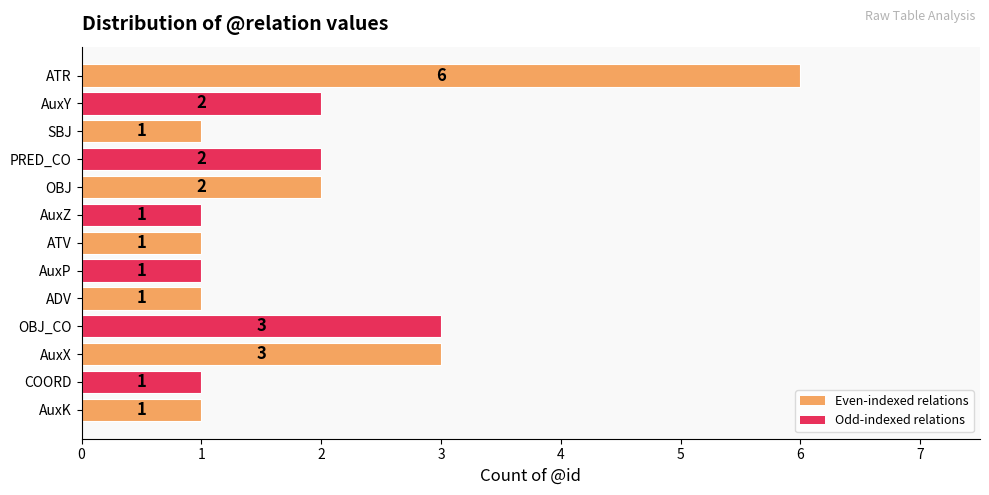

What is the value of the 9th bar from the top?

1